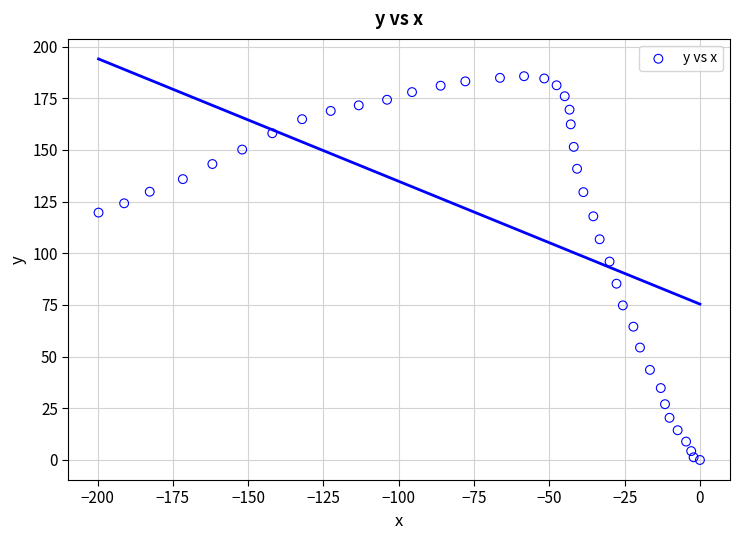

What Y value in the scatter plot is closest to 92?

96.0